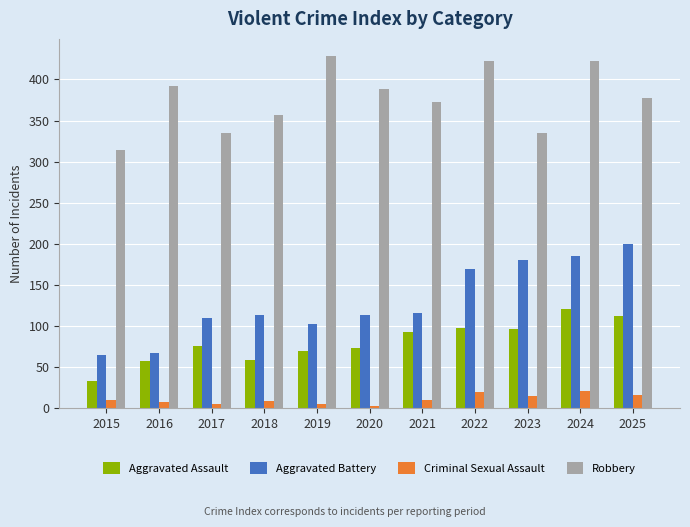

What is the difference between the second highest and minimum values in the Criminal Sexual Assault series?

17